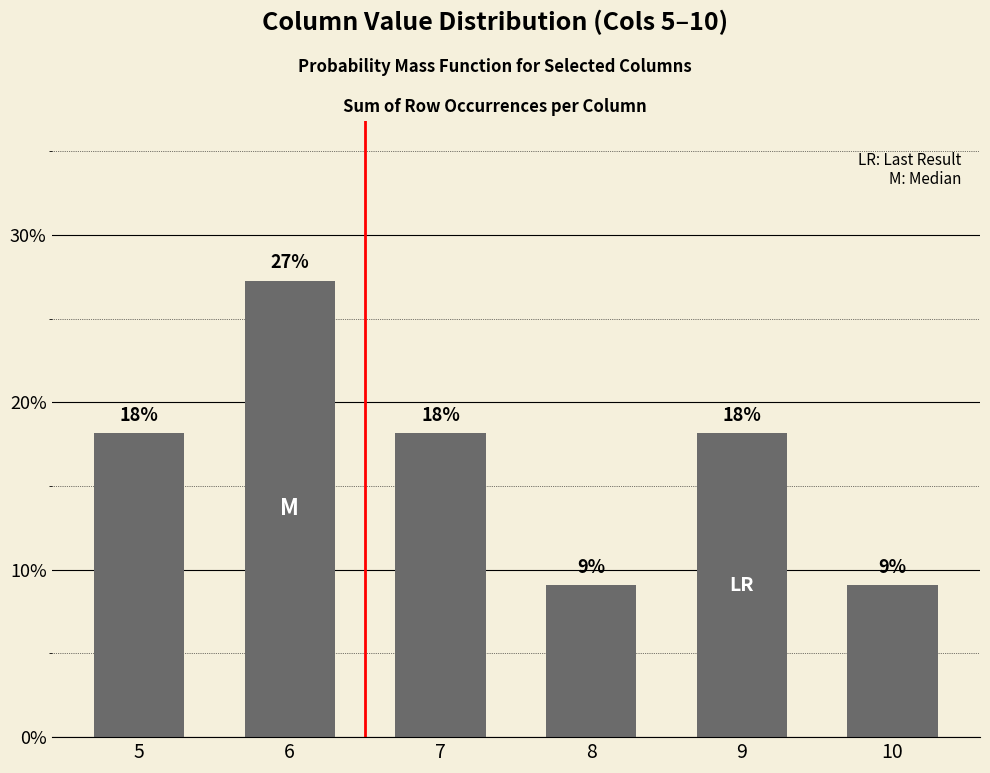

What is the maximum value shown in the chart?

0.3